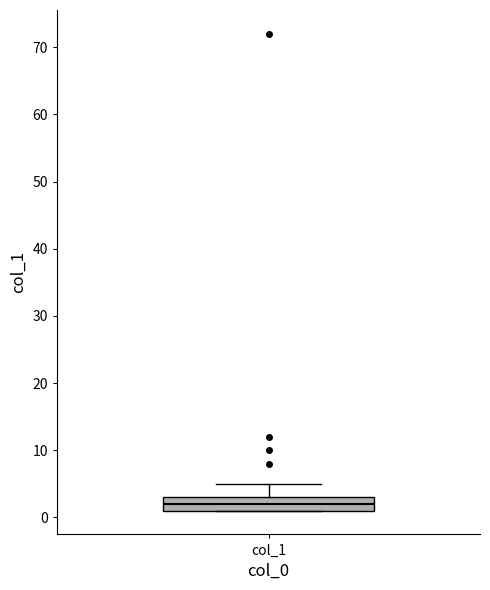

Transcribe this box plot: give where the median line is, the range the box spans, and where the two whiskers end, as read against the y-axis. The values are not printed on the chart, so give them approximately, as read against the axis.

median 2, box 1 to 3, whiskers 1 to 5